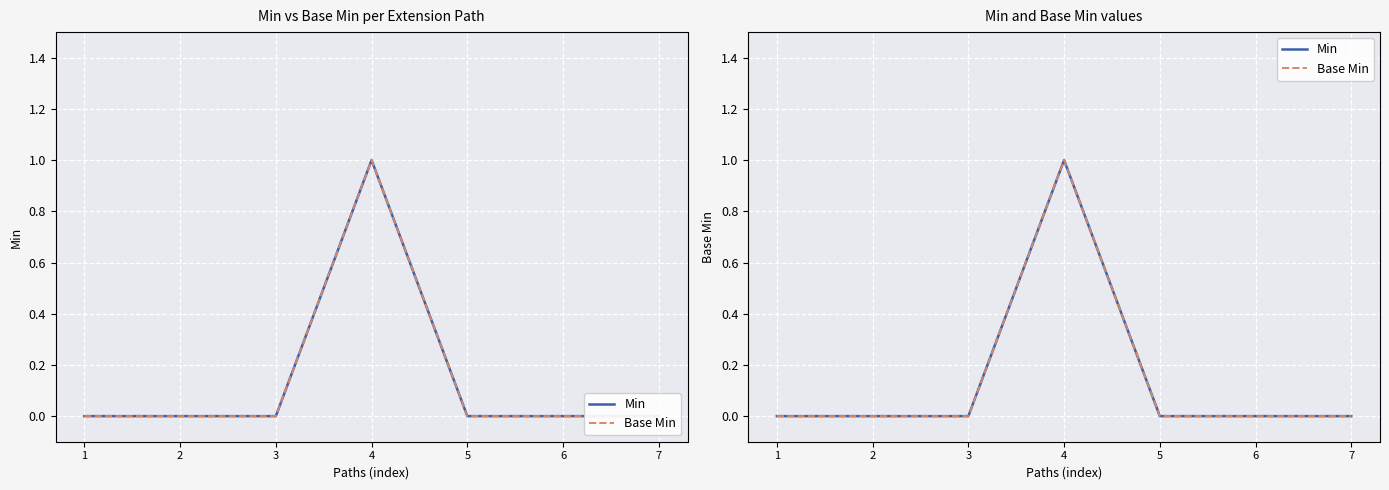

Which series has the largest total across all categories?

Min